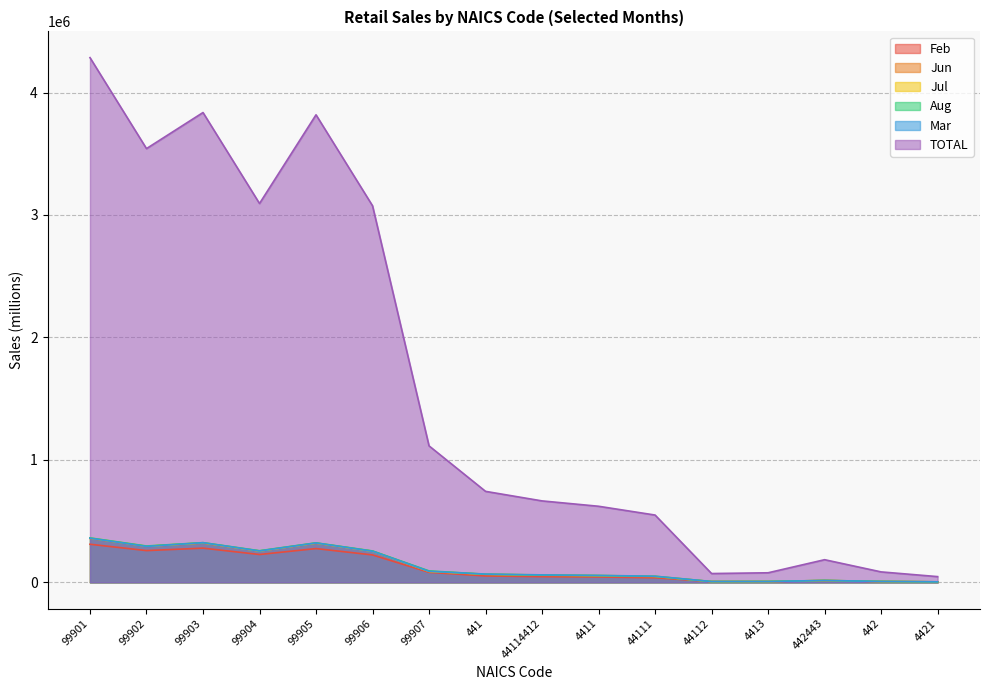

True or false: Jul has a value of 60194 at 44114412.

True